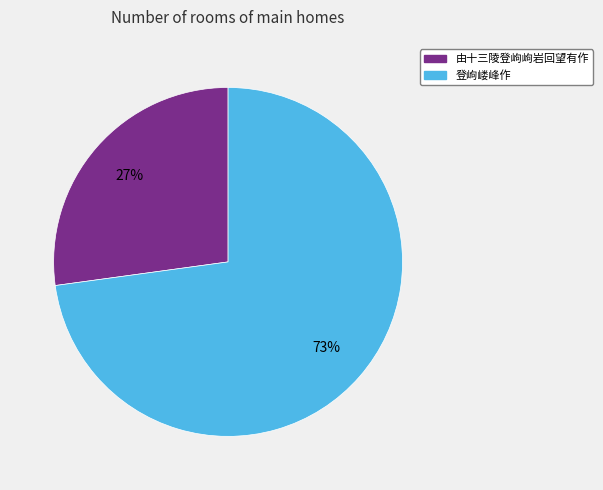

To the nearest percent, what percentage of the pie is 由十三陵登岣岣岩回望有作?

27%